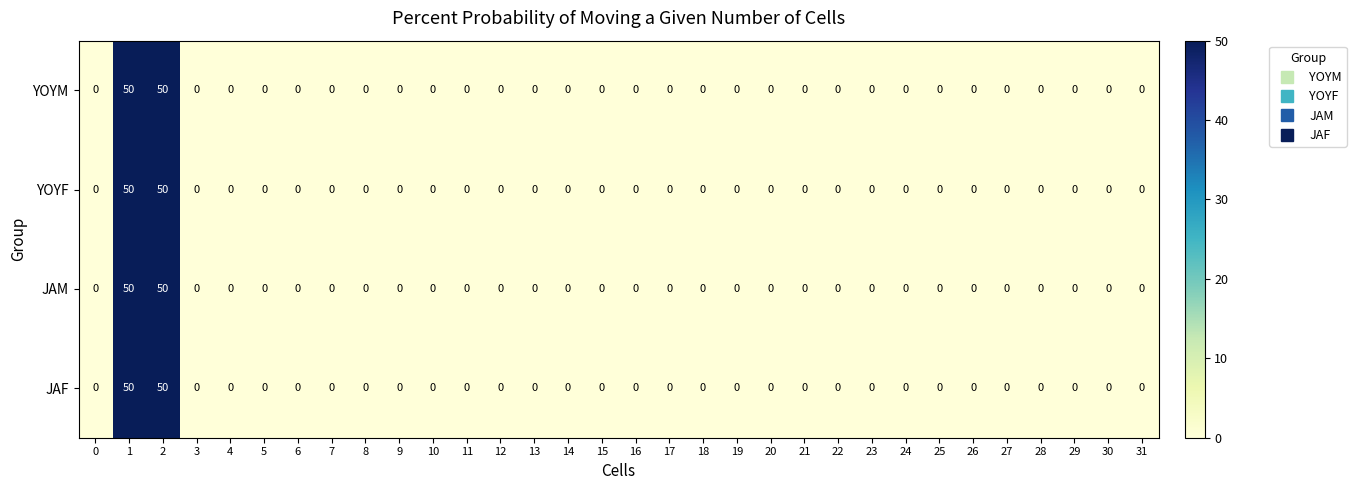

The YOYM series shows 50 at 2. True or false?

True